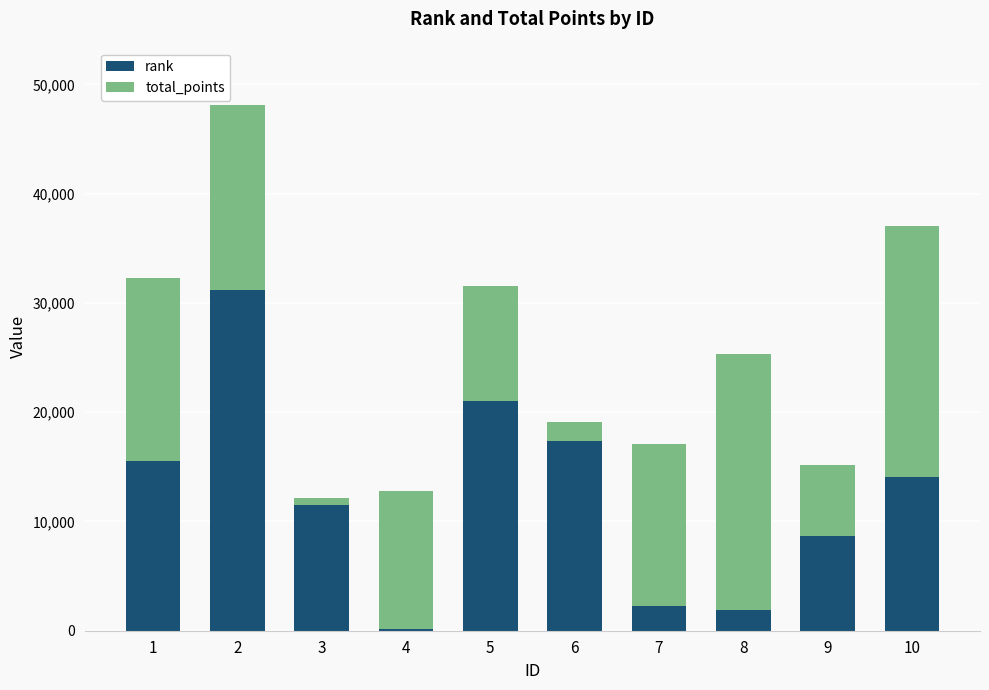

What is the average value of the rank series?

12369